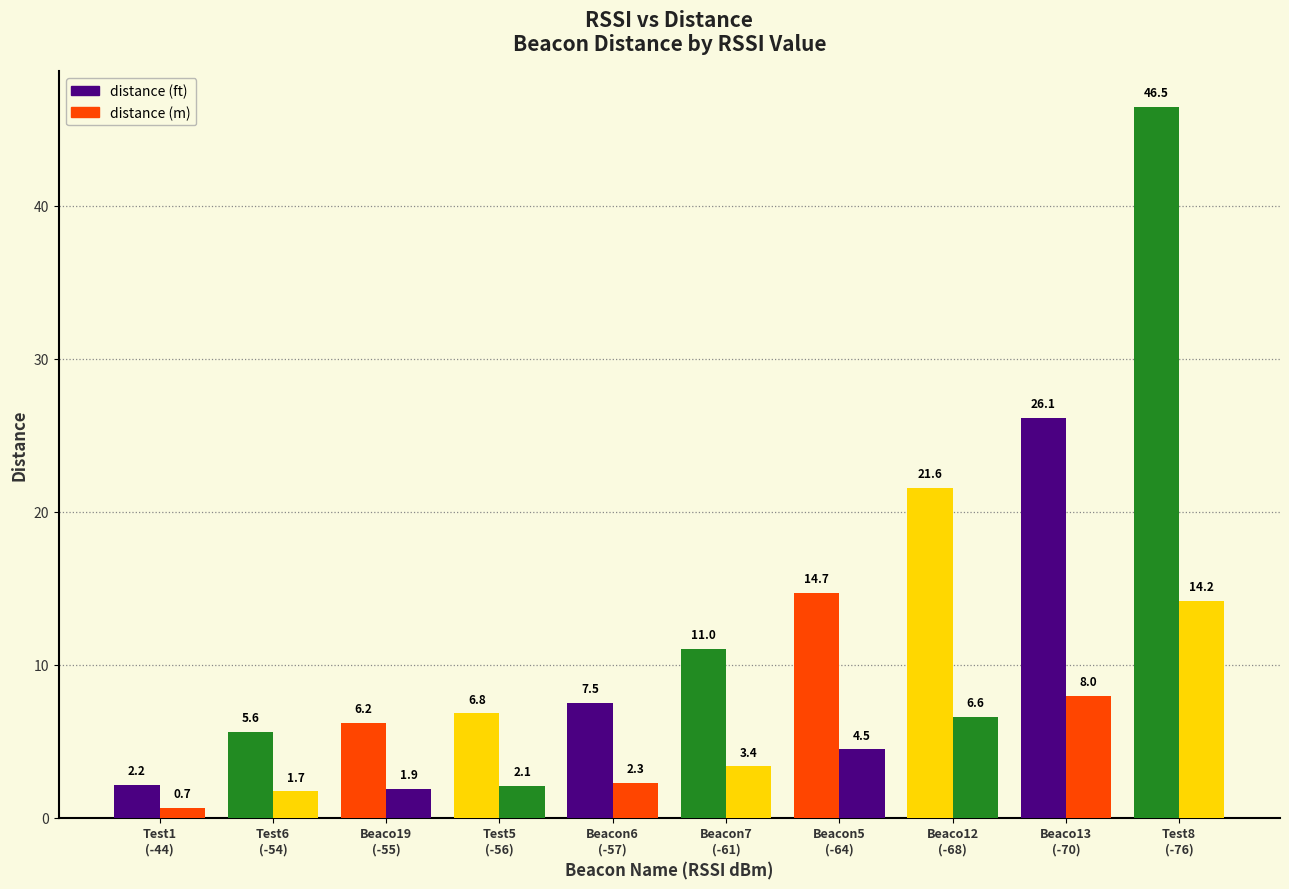

The value of distance (ft) at Test8 is 70.7. True or false?

False